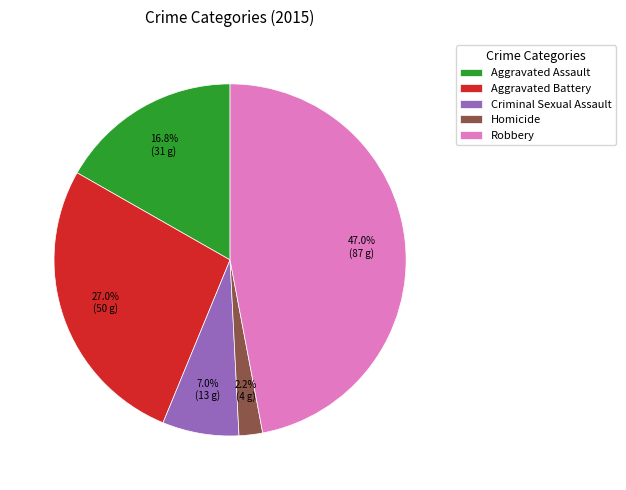

Between Criminal Sexual Assault and Homicide, which is larger?

Criminal Sexual Assault